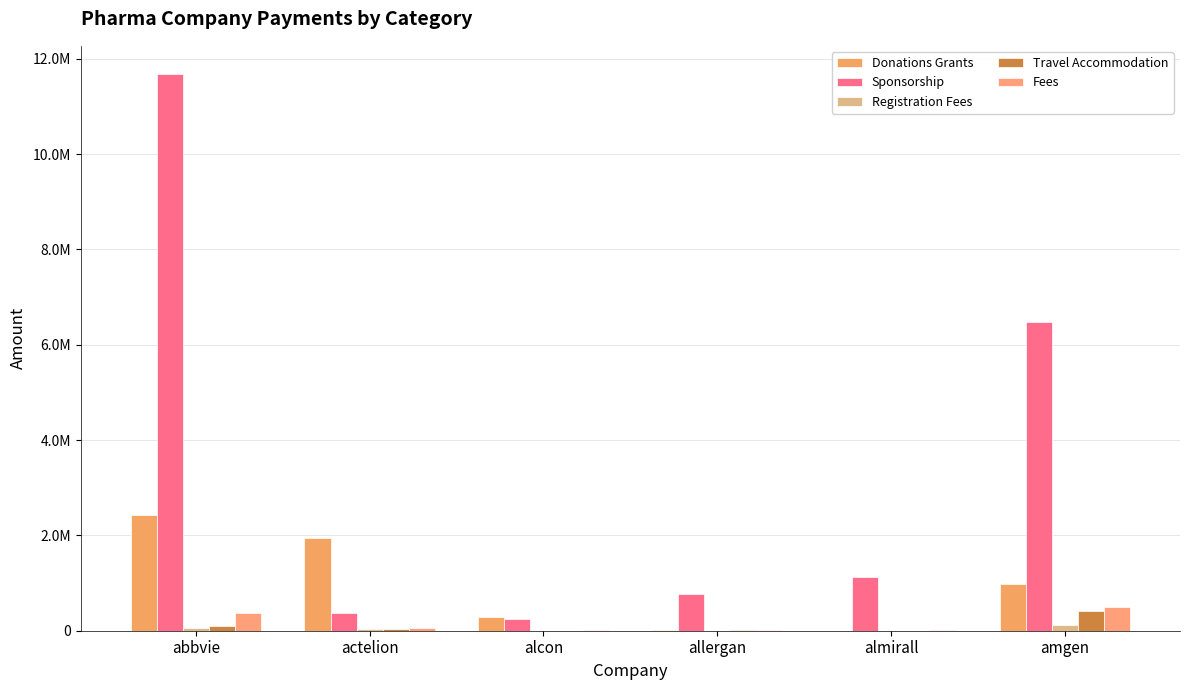

Which has a higher value, allergan or abbvie?

abbvie